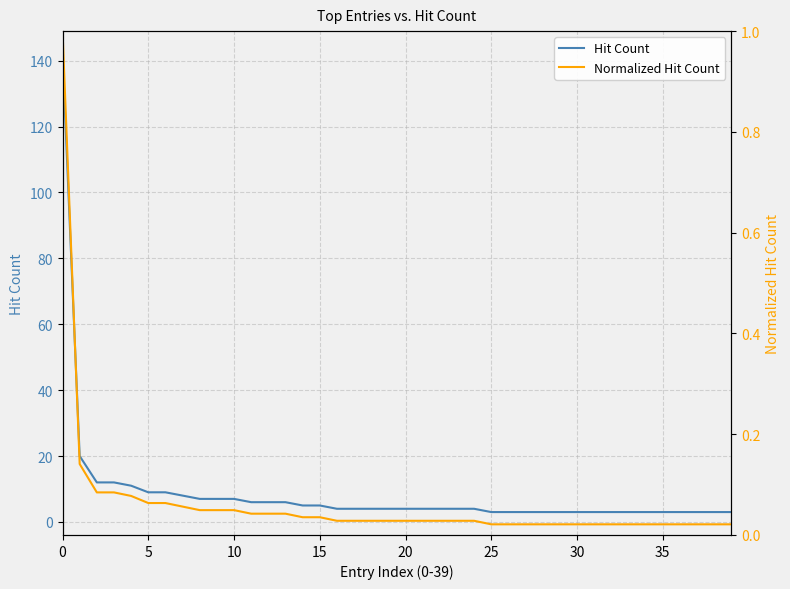

True or false: Hit Count and Normalized Hit Count cross at least once.

False